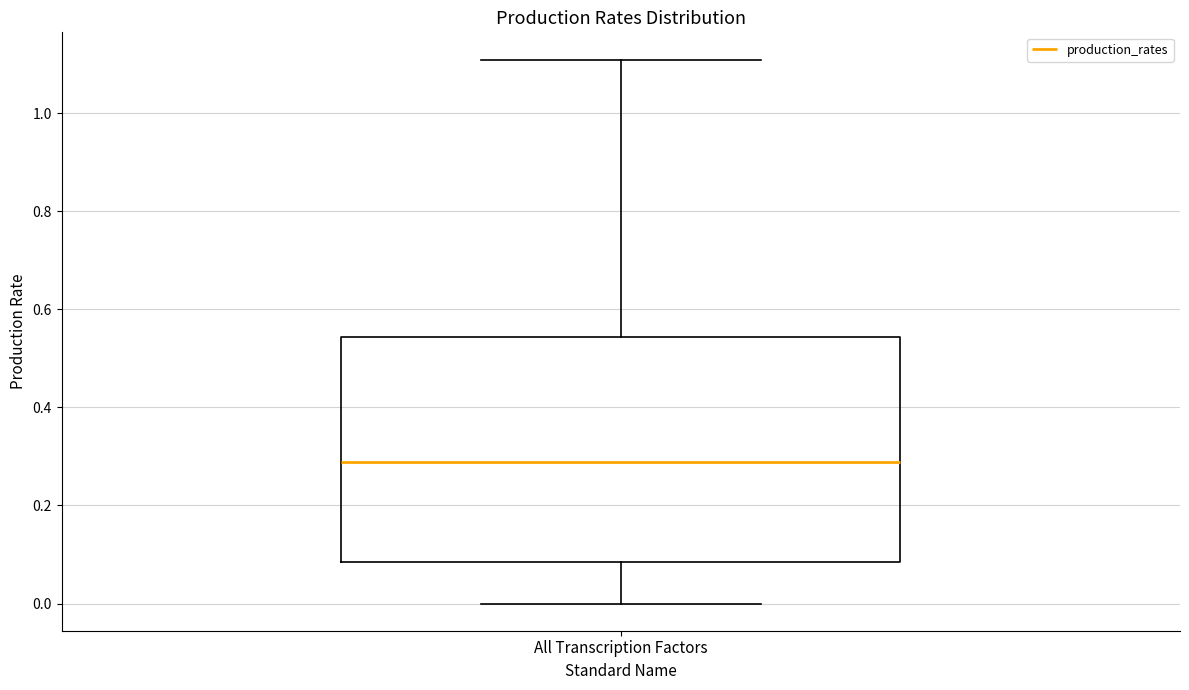

Where is the upper edge of the box for All Transcription Factors on the y-axis? The values are not printed on the chart, so give them approximately, as read against the axis.

0.54